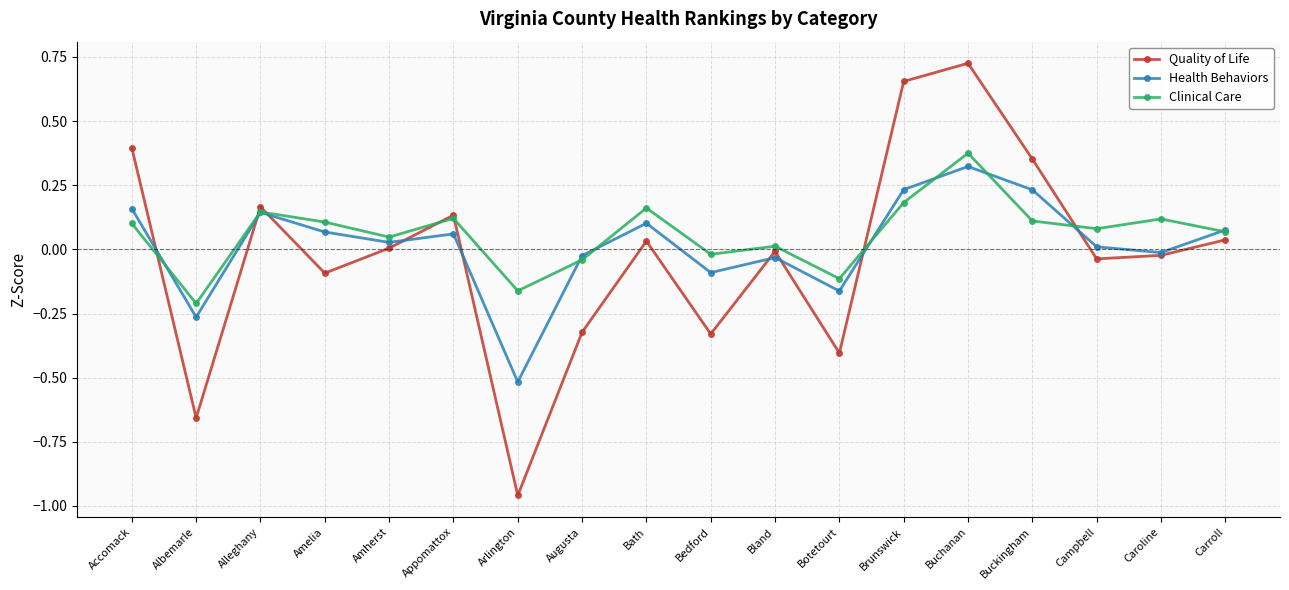

Is this an area chart (filled region under the line)?

No